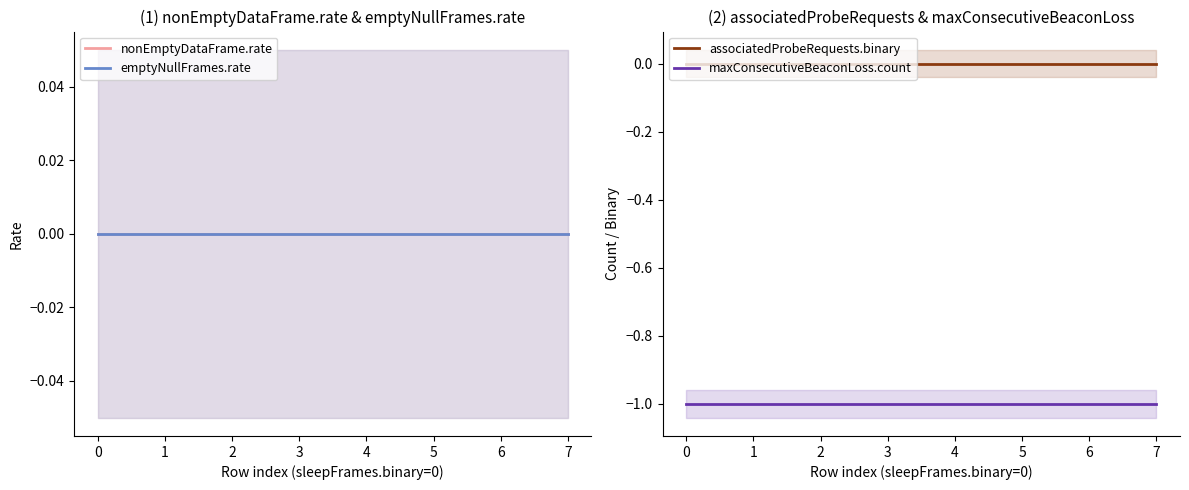

The value of maxConsecutiveBeaconLoss.count at 4 is -1. True or false?

True